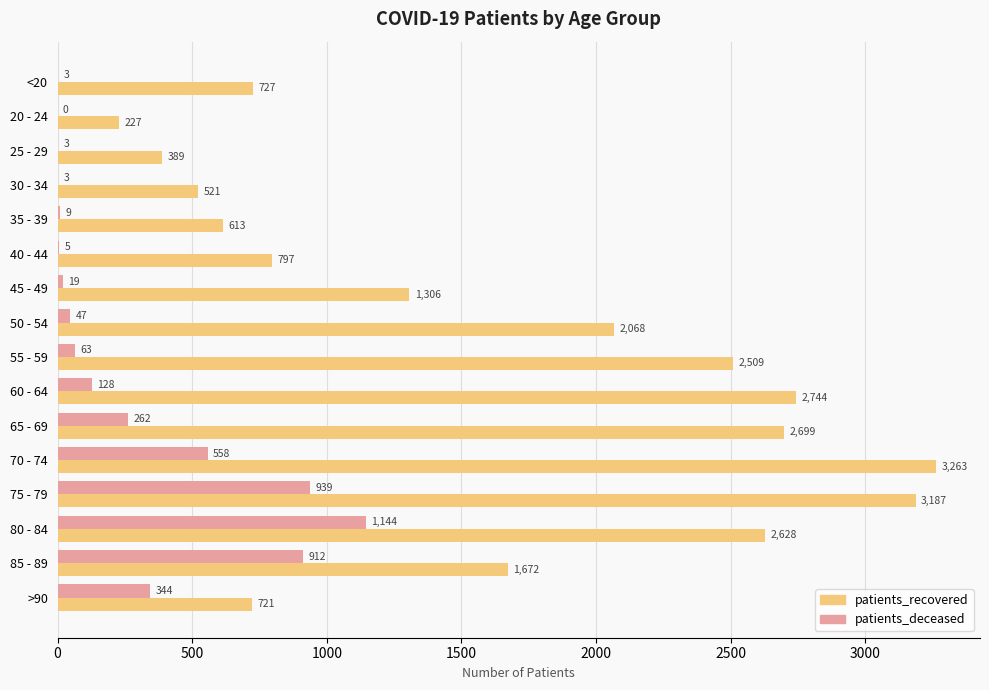

What is the highest value of the patients_recovered series?

3263